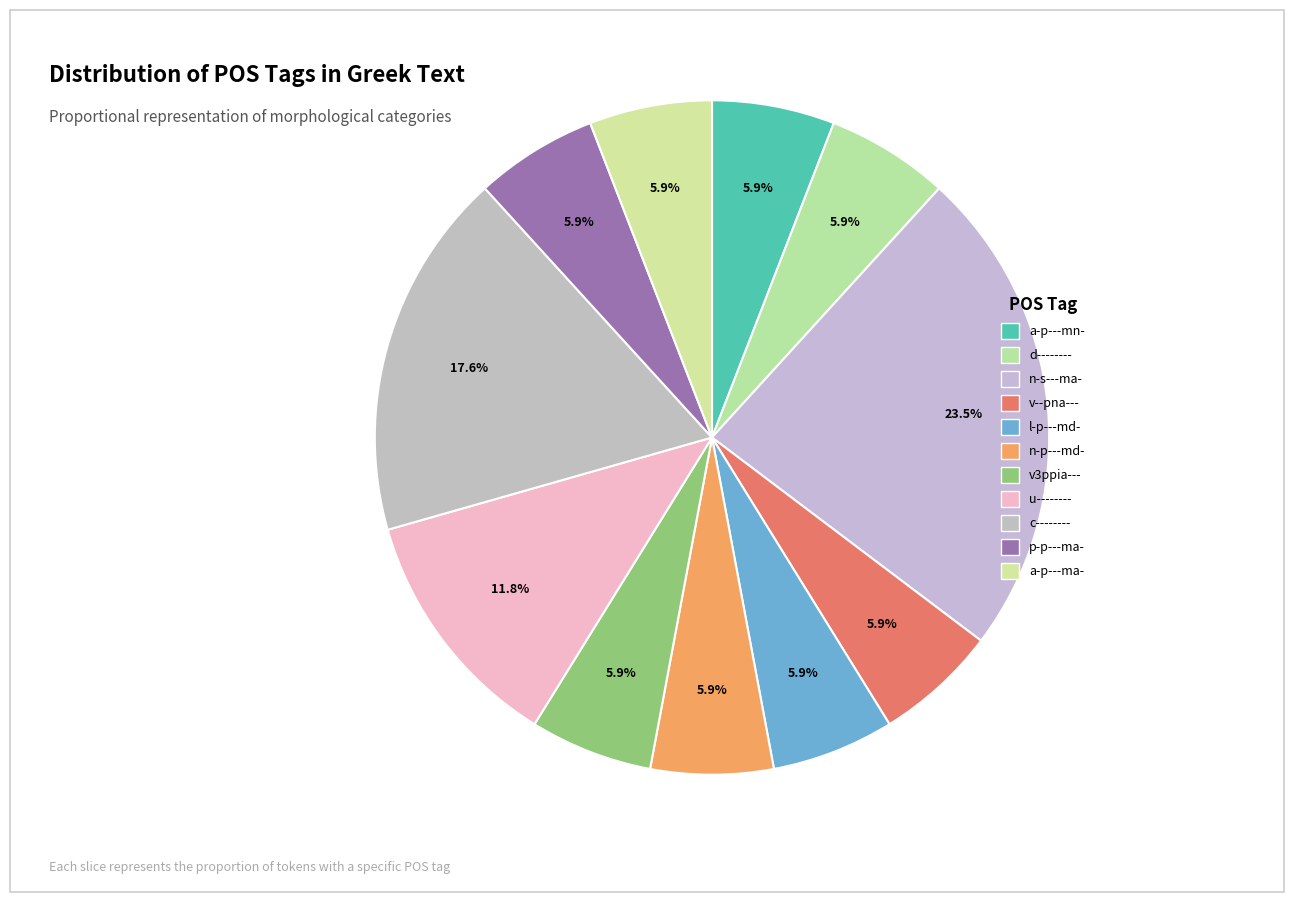

How many slices are in this pie chart?

11